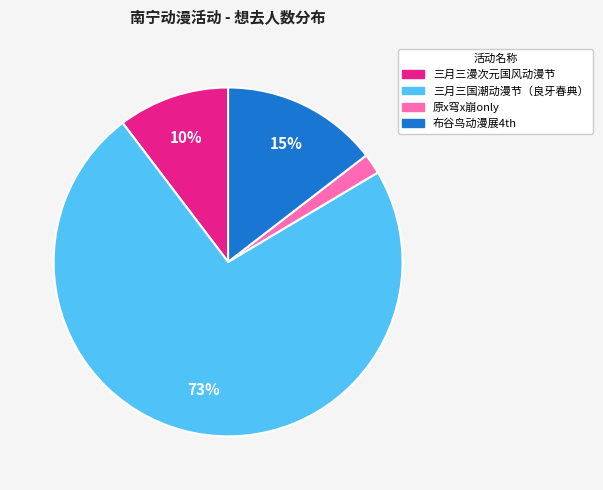

To the nearest percent, what is the difference between the largest and smallest slice percentages?

71%